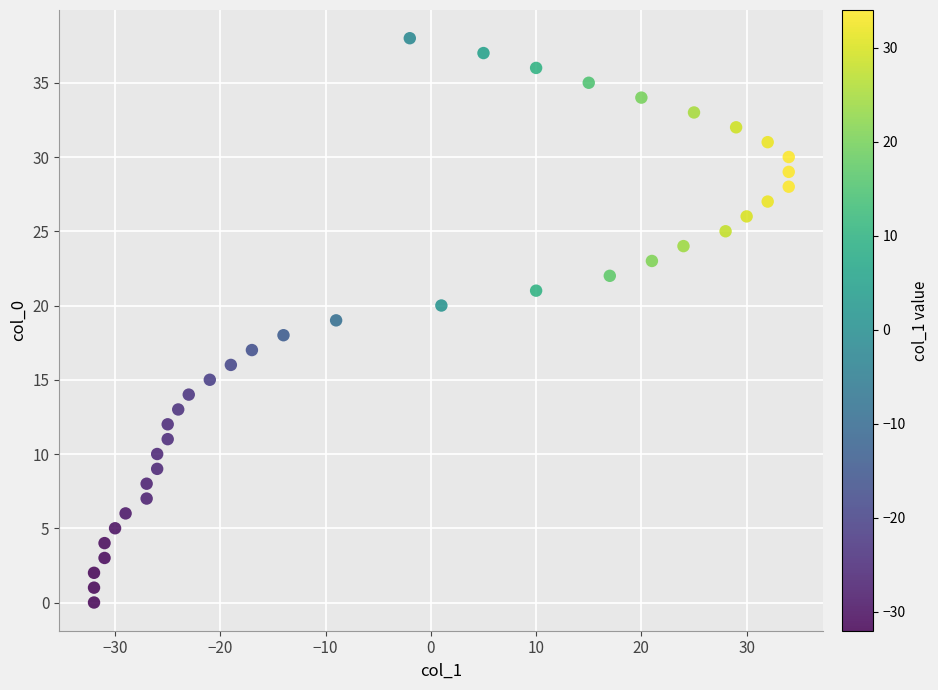

What is the range of Y values (max minus min)?

38